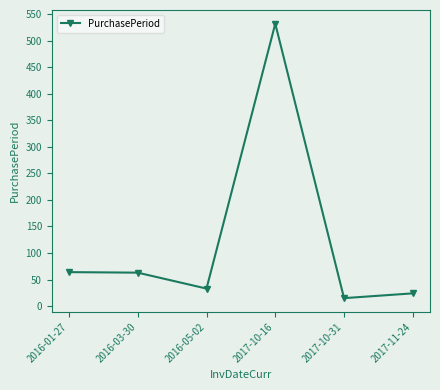

Where is the first local minimum?

2016-05-02